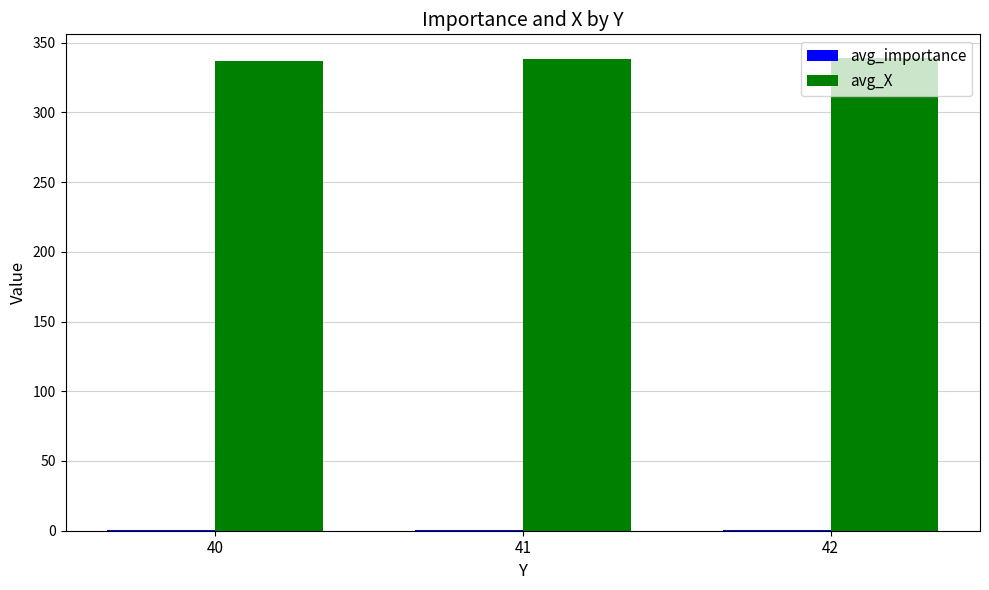

Which series has the largest total across all categories?

avg_X